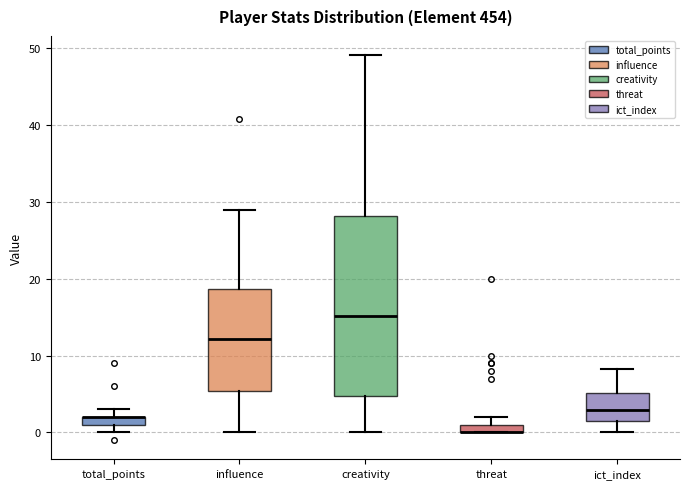

Which box is the tallest, from its lower edge to its upper edge?

creativity